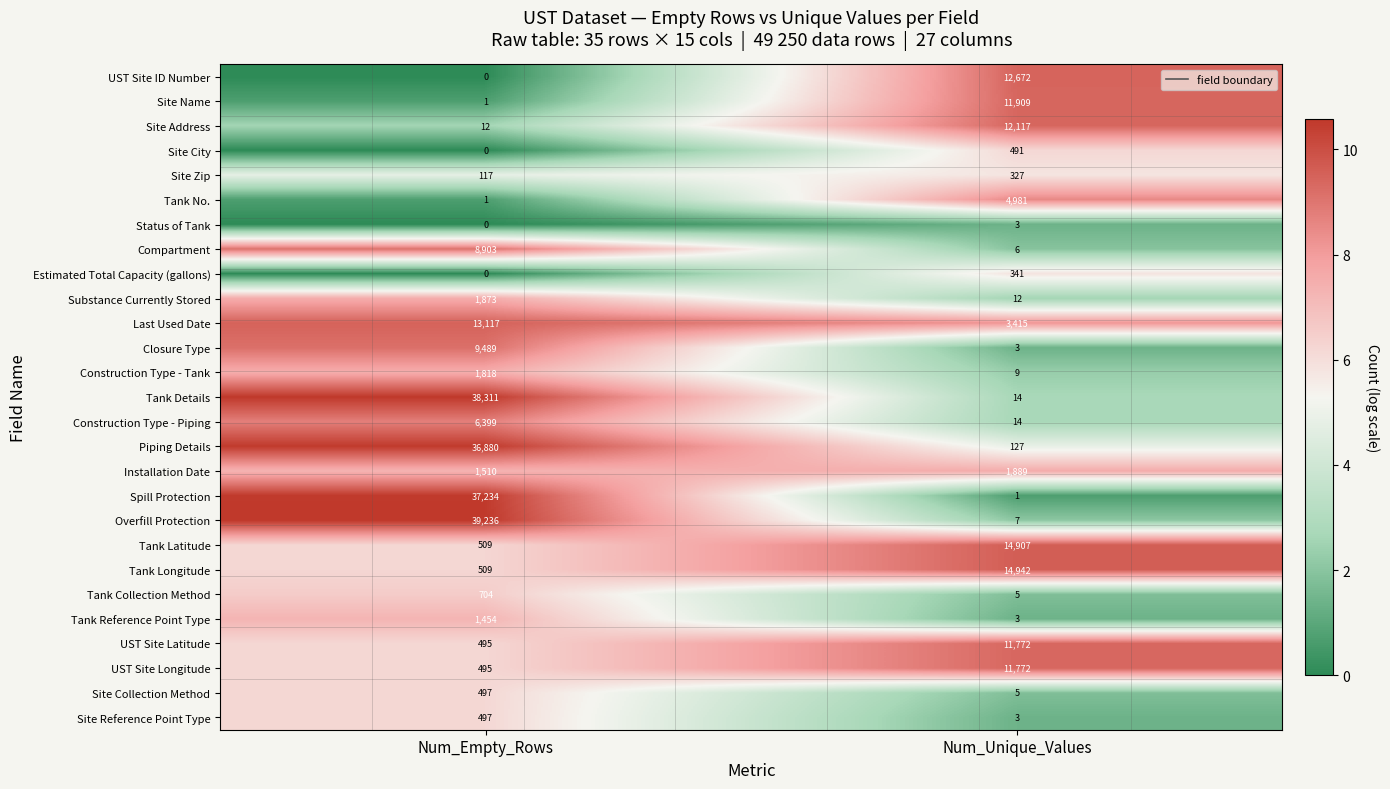

At which category is the sum across all series the highest?

Num_Empty_Rows